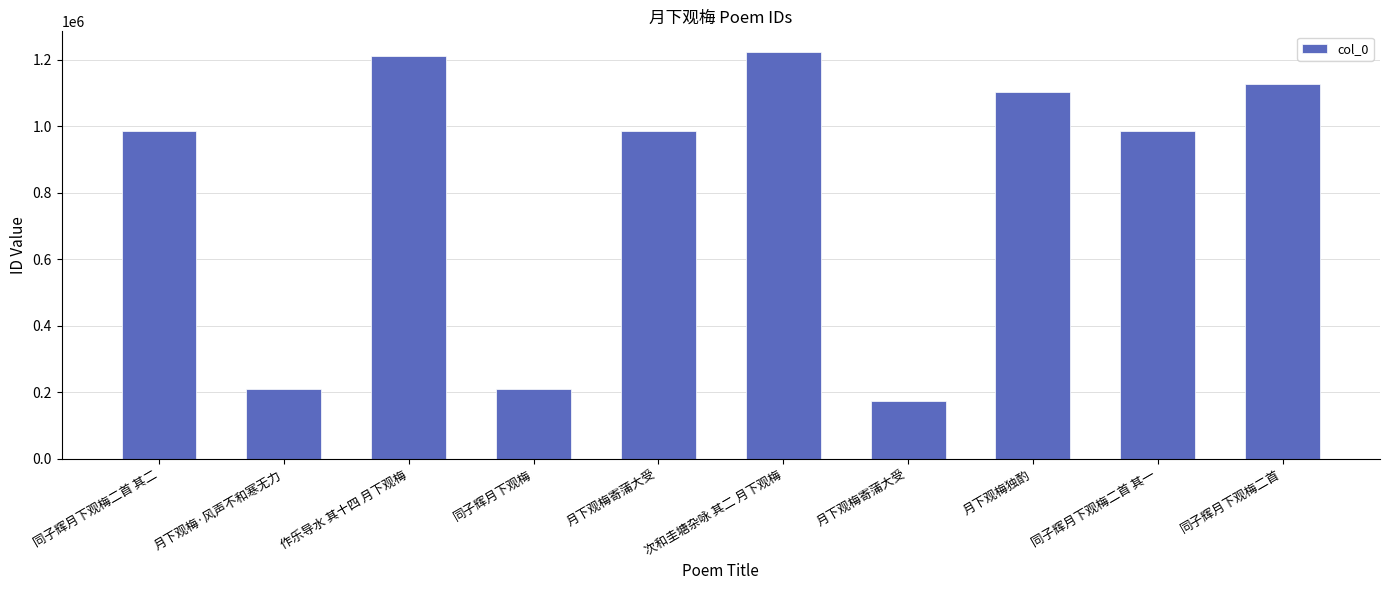

Reading left to right, transcribe all the data shown in this chart.

986193	211043	1211354	211041	985063	1223588	173878	1101362	986194	1126019